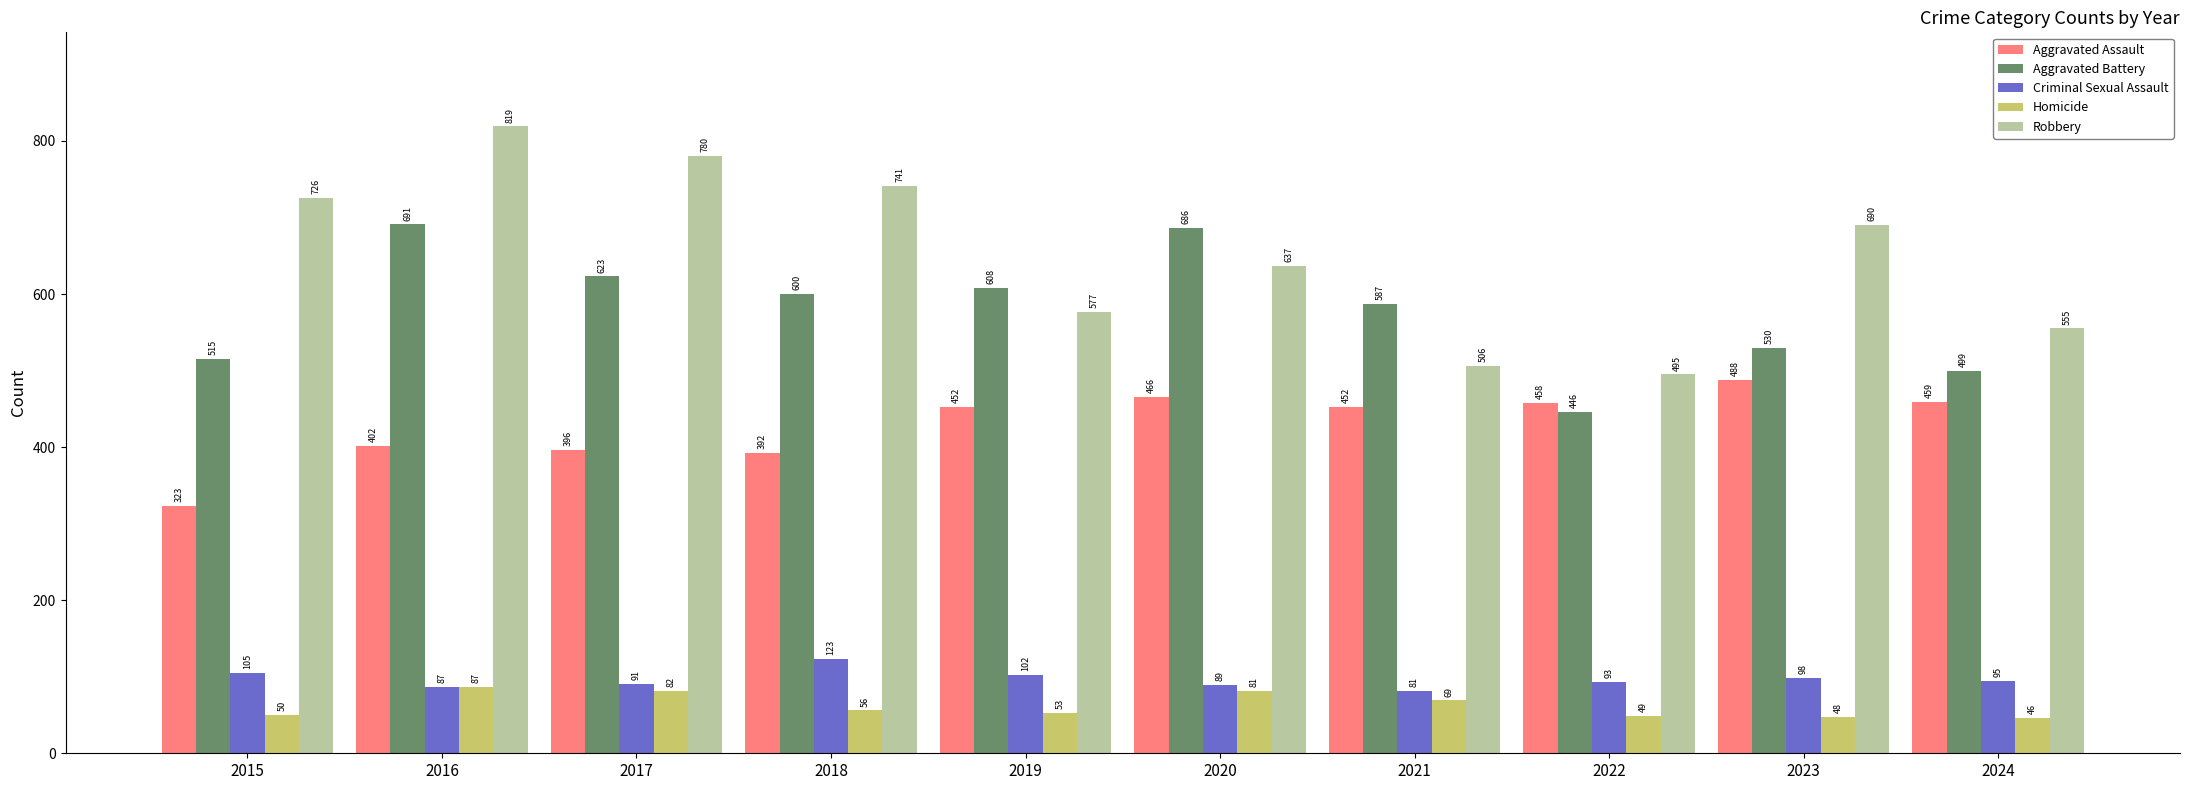

Which series has the largest range (max minus min)?

Robbery